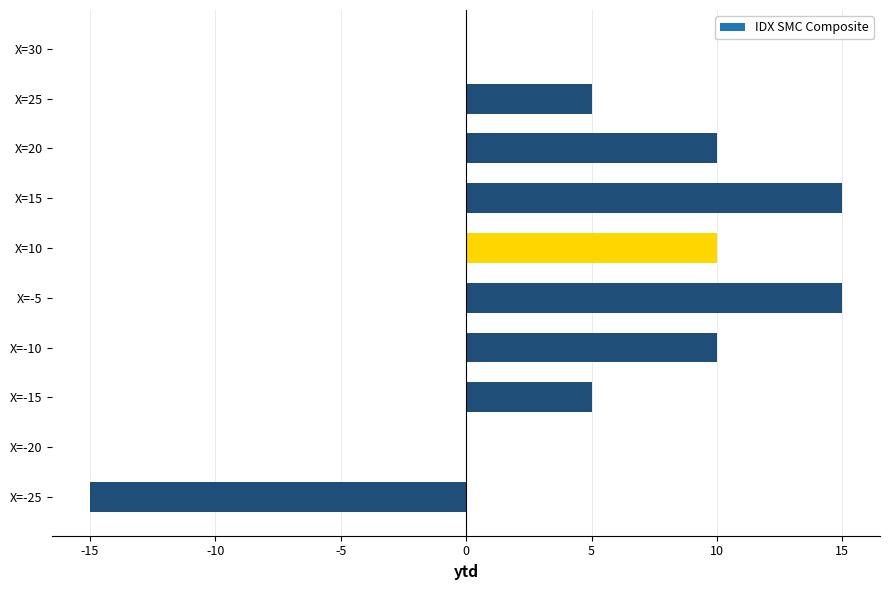

Reading bottom to top, what are all the values shown in this chart?

X=-25=-15	X=-20=0	X=-15=5	X=-10=10	X=-5=15	X=10=10	X=15=15	X=20=10	X=25=5	X=30=0